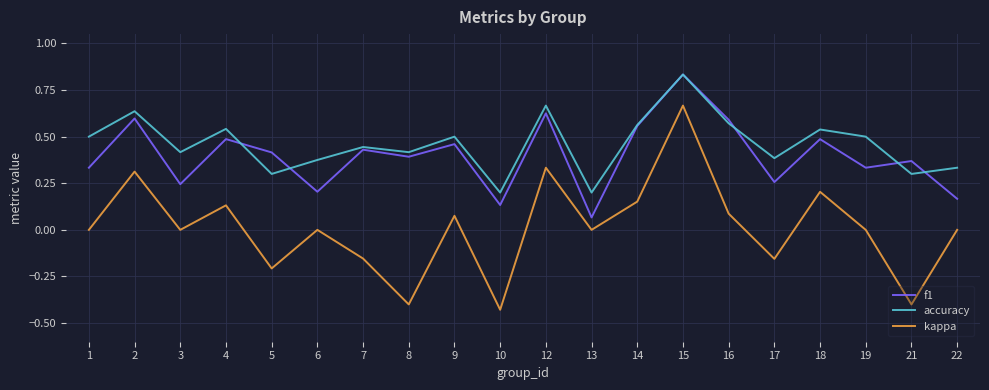

Which category has the highest value across all series?

15